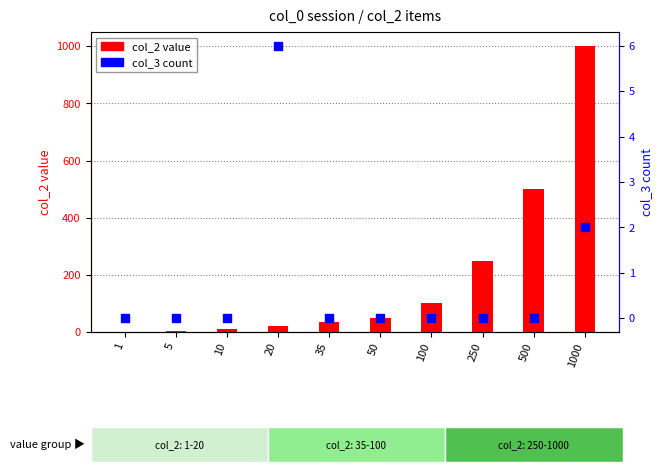

At how many categories does at least one series exceed 20?

6